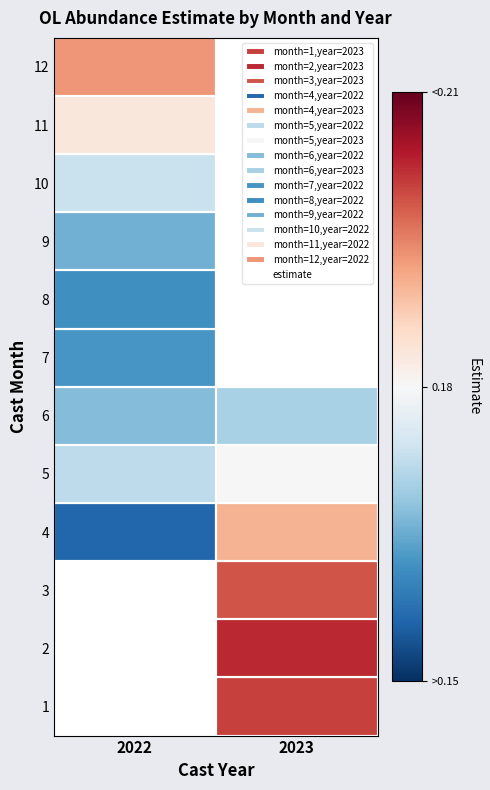

At 2022, list the series in order from largest to smallest.

1, 2, 3, 12, 11, 10, 5, 6, 9, 7, 8, 4